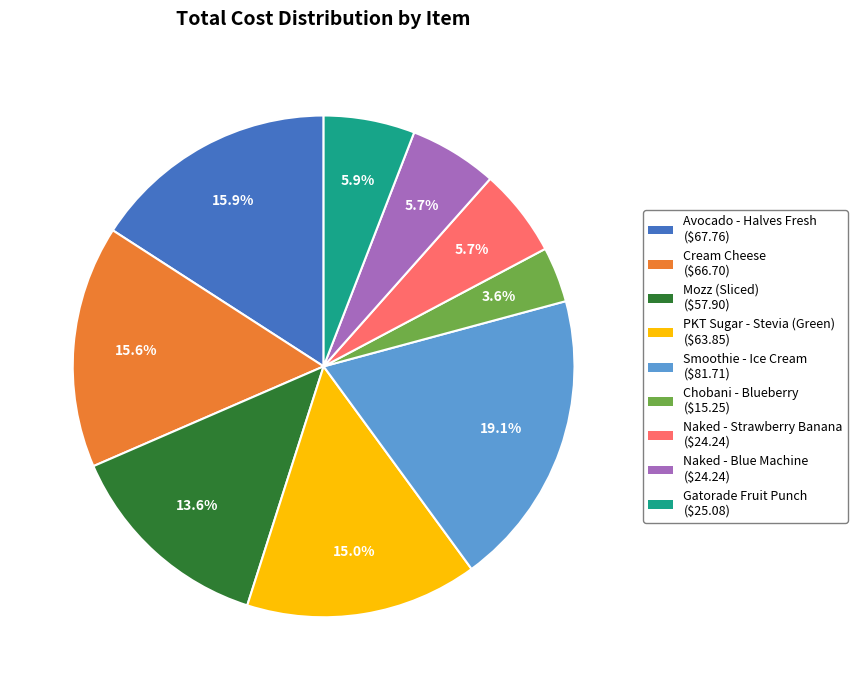

How many slices are in this pie chart?

9